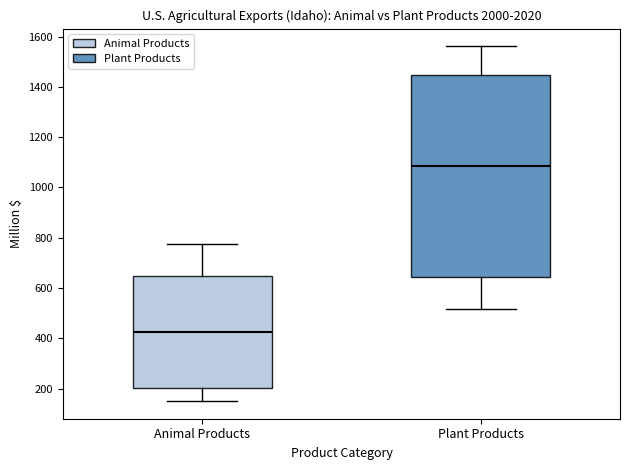

Reading left to right, transcribe this box plot: for each box, give where its median line is, the range the box spans, and where its two whiskers end, as read against the y-axis. The values are not printed on the chart, so give them approximately, as read against the axis.

Animal Products: median 420, box 200 to 640, whiskers 160 to 780
Plant Products: median 1080, box 640 to 1440, whiskers 520 to 1560